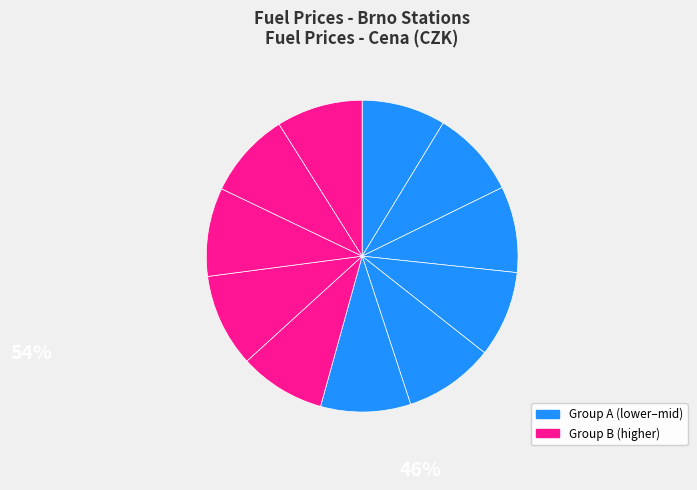

How many slices are in this pie chart?

11